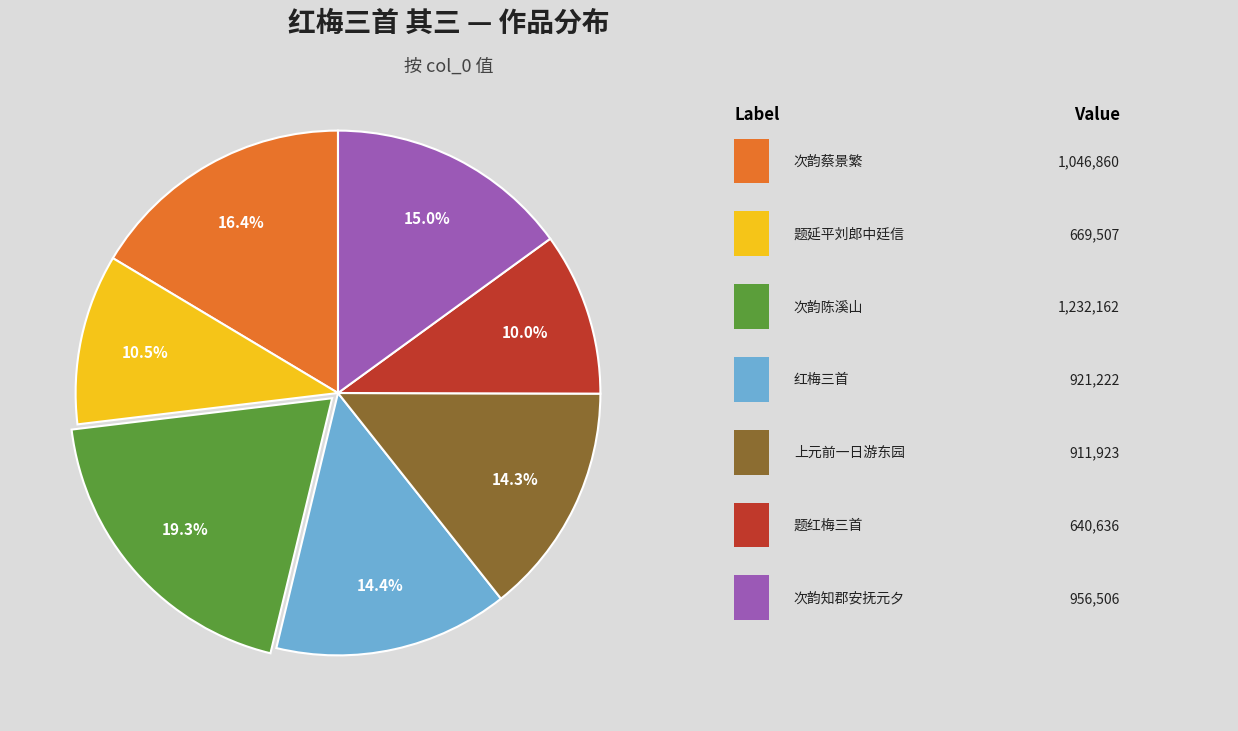

Is there a majority slice in this chart?

No